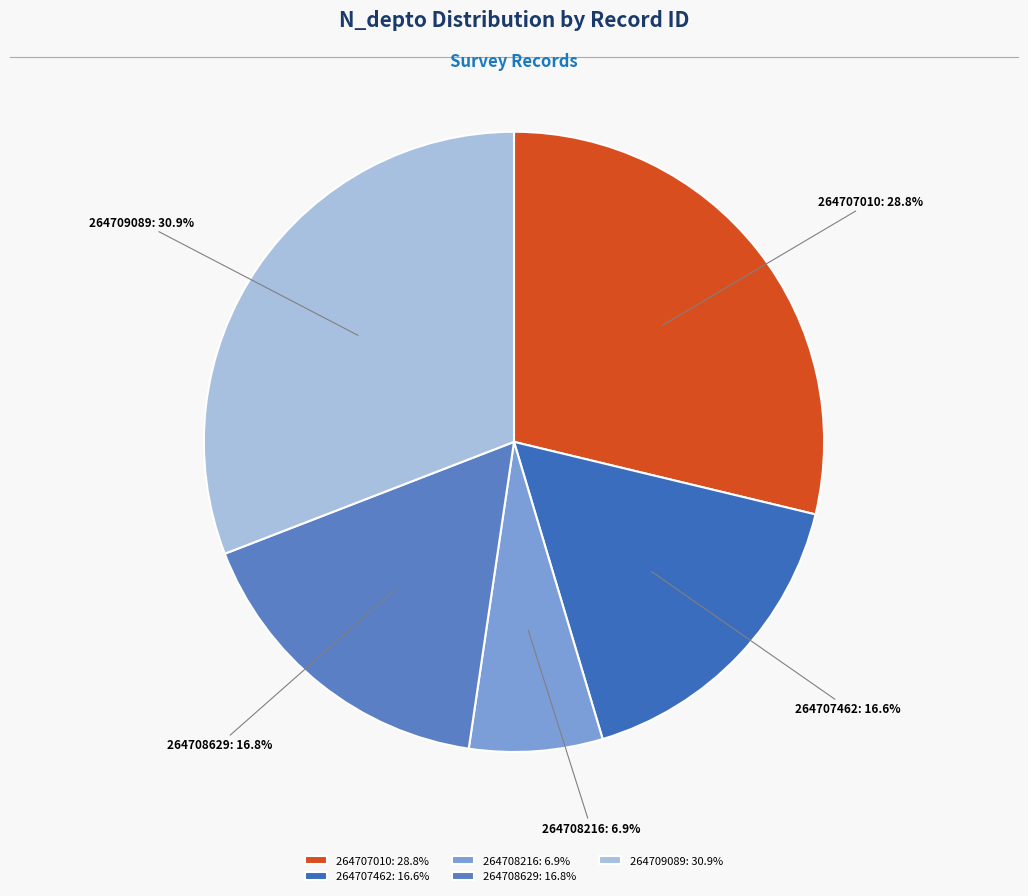

How many slices are in this pie chart?

5